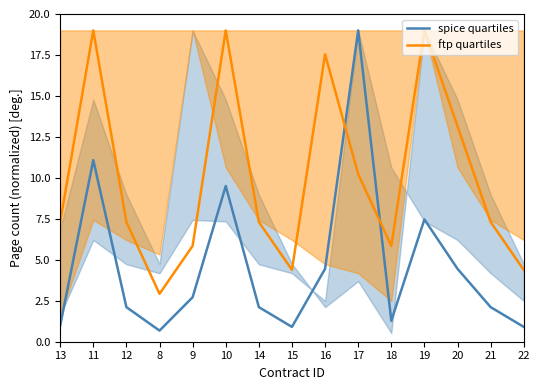

What is the difference between the maximum and second lowest values in the spice quartiles series?

18.1